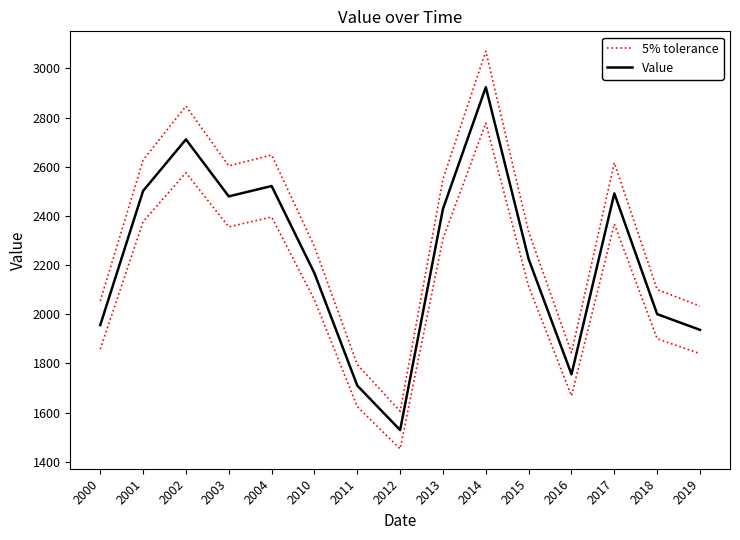

At 2017, list the series in order from smallest to largest.

Value, 5% tolerance